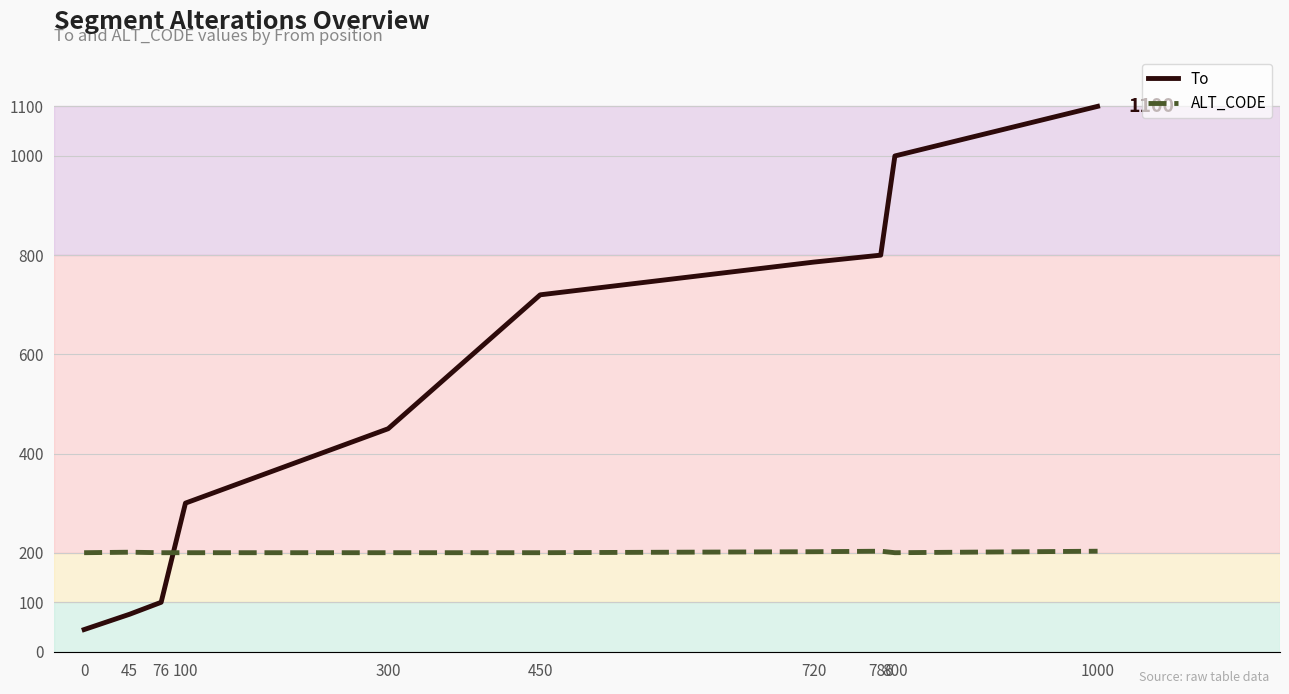

At 450, list the series in order from largest to smallest.

To, ALT_CODE